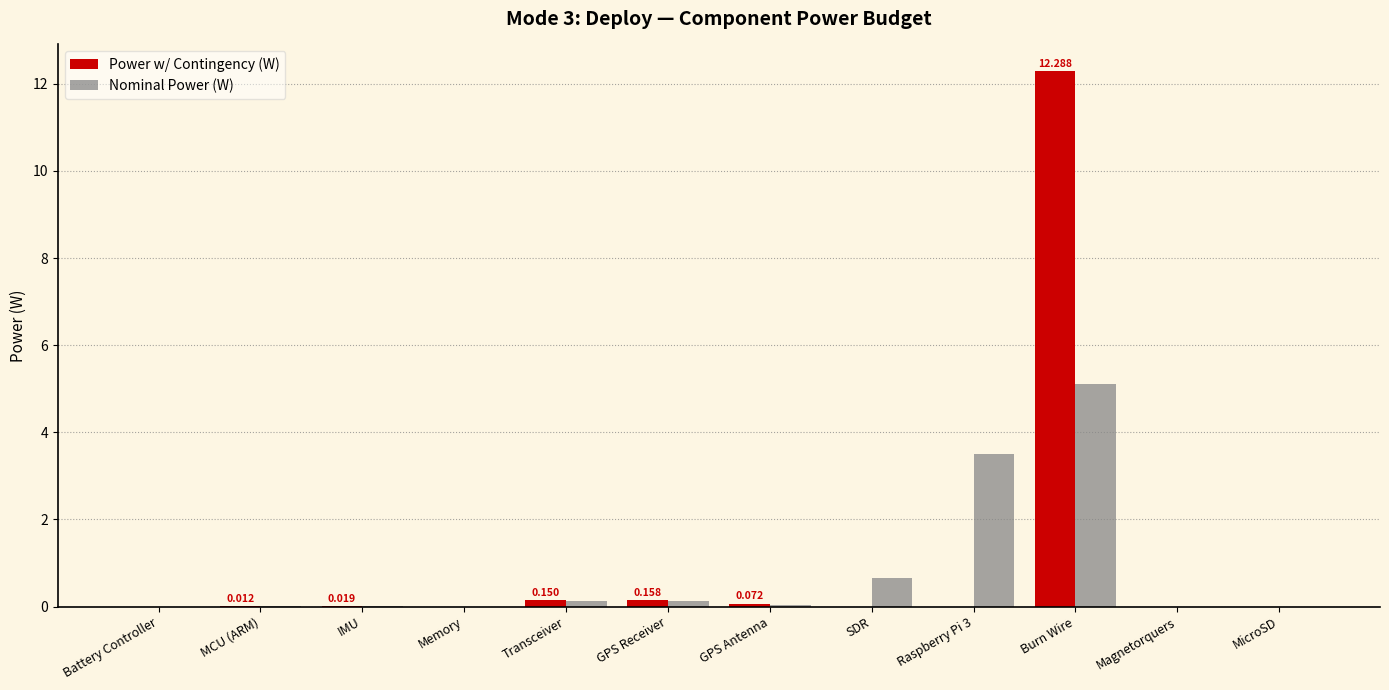

Which category has the highest value in the Nominal Power (W) series?

Burn Wire